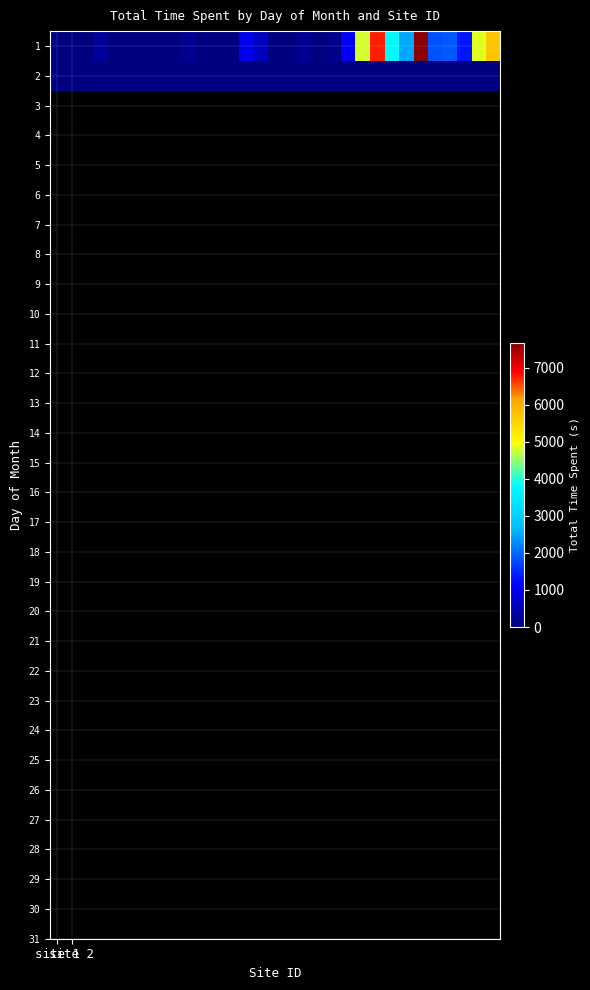

Which series has the largest total across all categories?

1